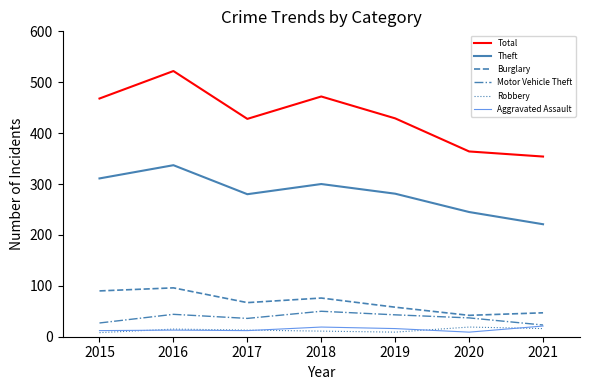

At how many categories does at least one series exceed 130?

7